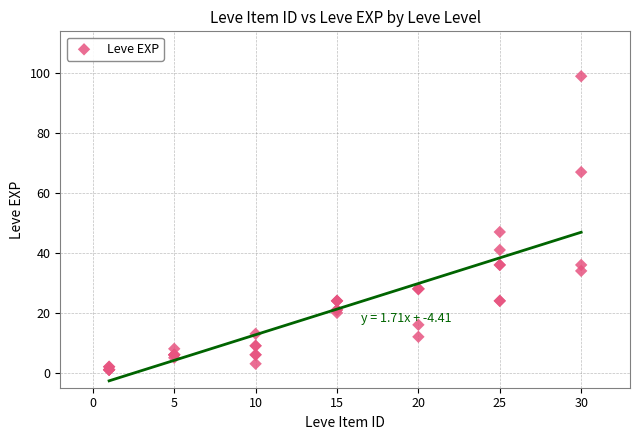

What Y value in the scatter plot is closest to 50?

47